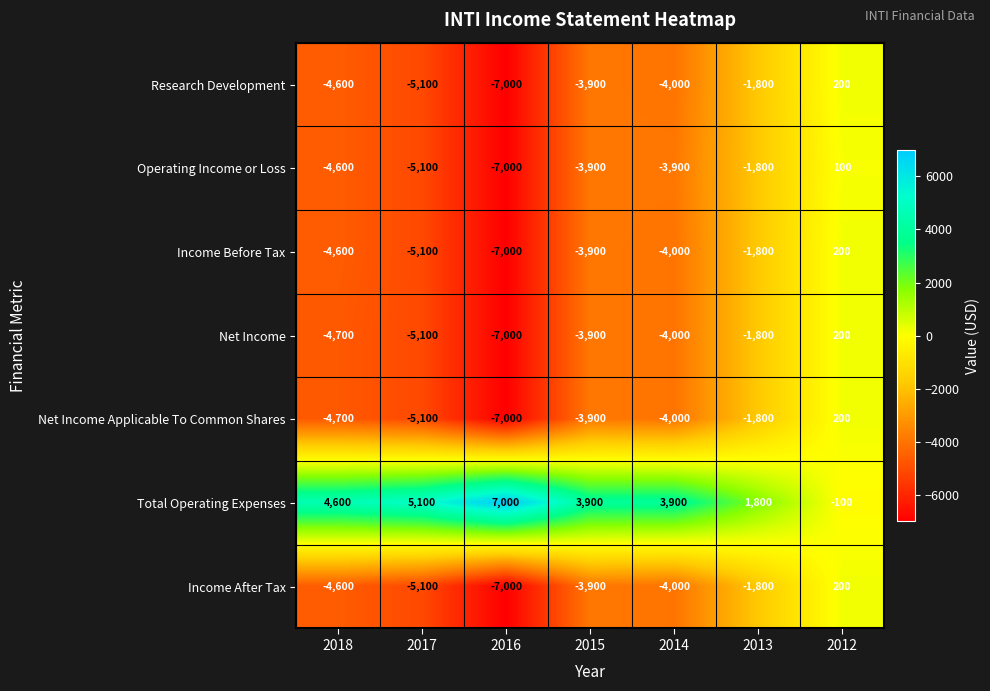

Is it true that Operating Income or Loss equals -482 at 2013?

False